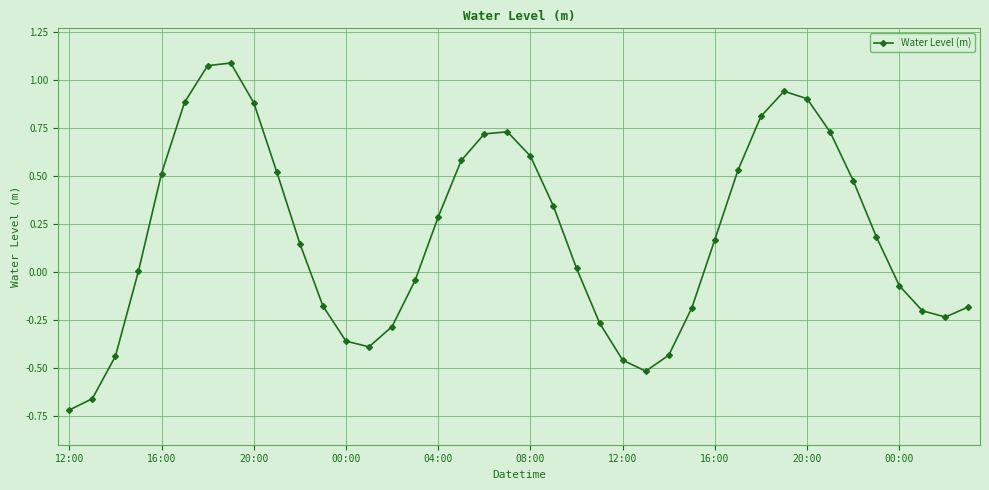

How many points are lower than both their immediate neighbors (excluding endpoints)?

3